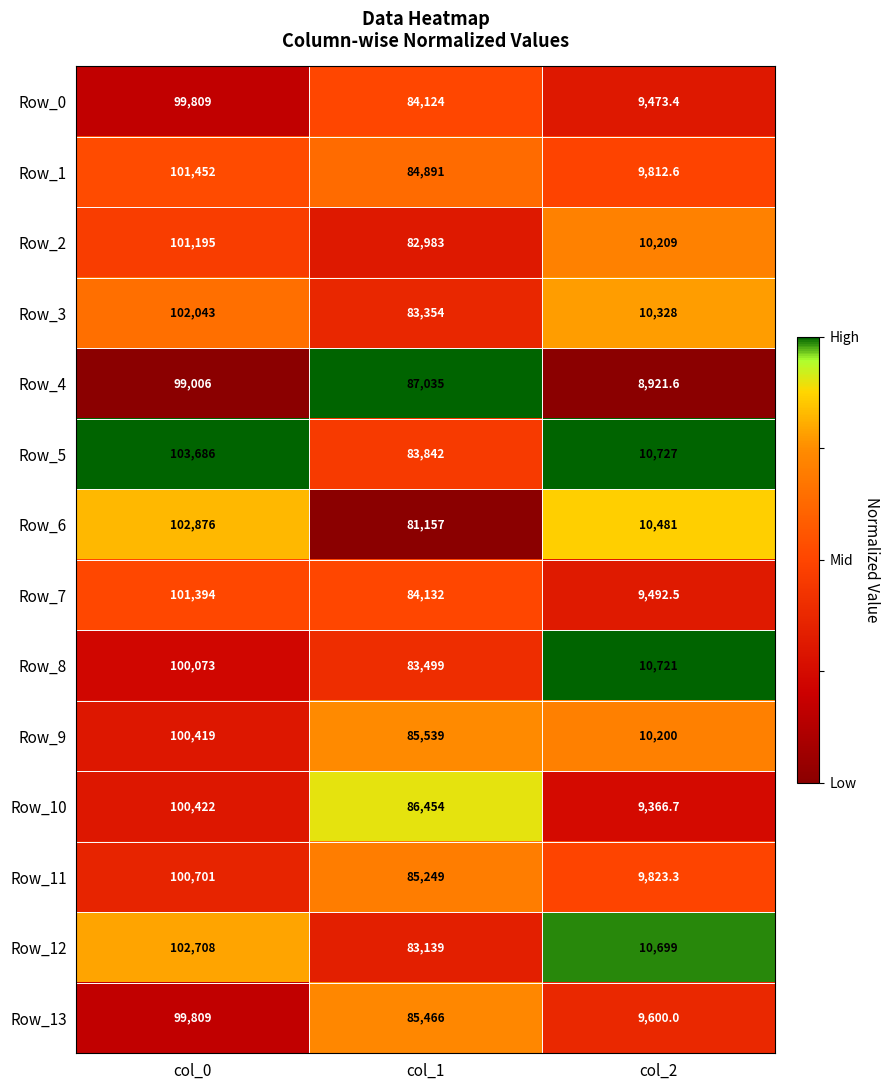

Where is Row_8 nearest to the value 55397?

col_1